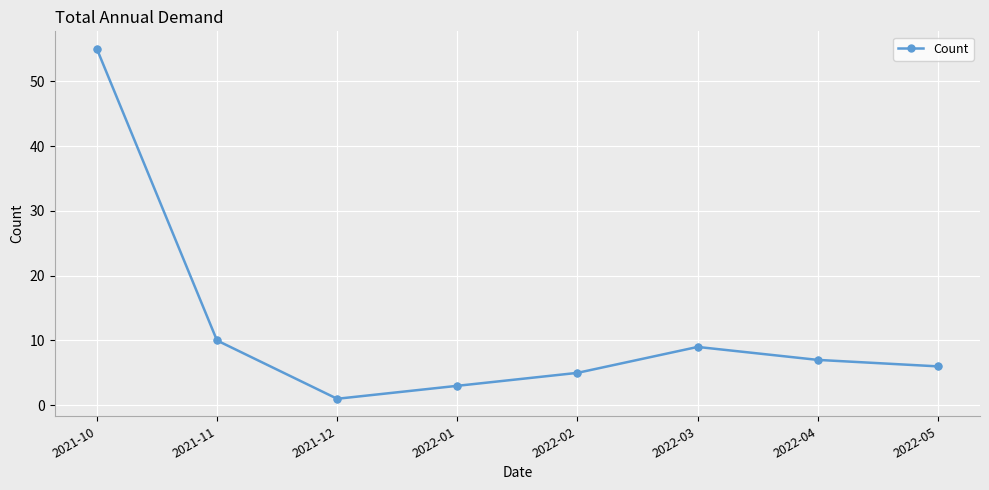

What is the change in value from 2021-12 to 2022-05?

+5